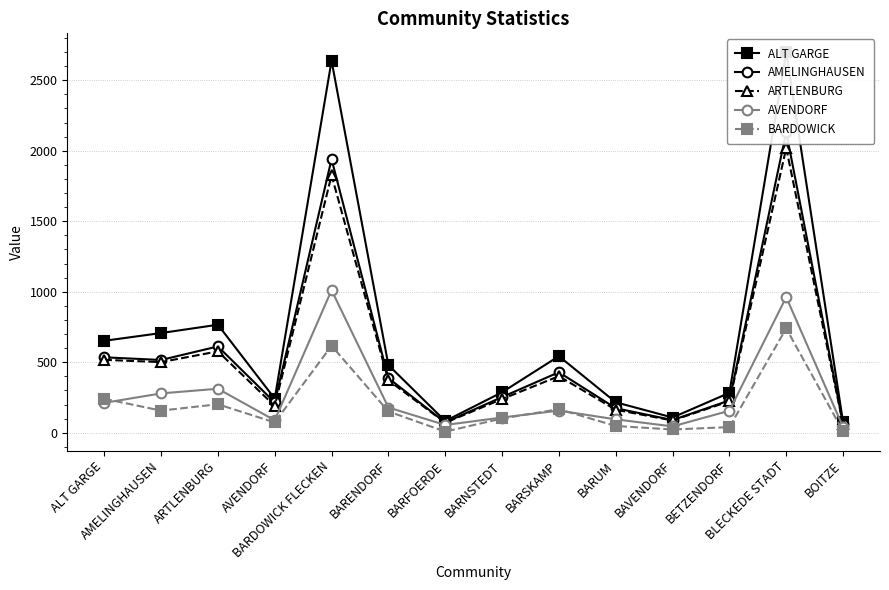

What is the spread (max minus min) of values at BLECKEDE STADT?

1958